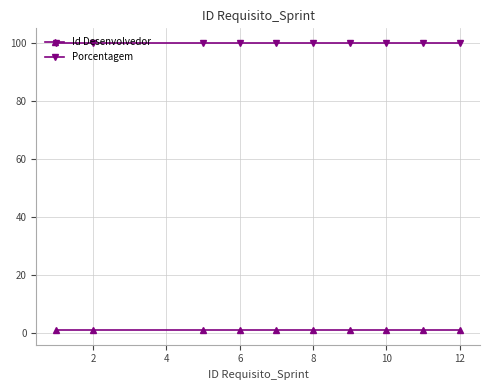

What is the value of the Porcentagem point at the 8th from the left?

100